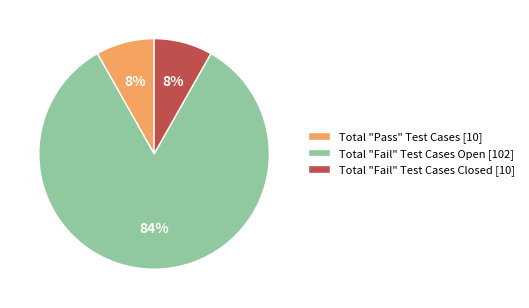

To the nearest percent, what is the combined percentage of Total "Pass" Test Cases [10] and Total "Fail" Test Cases Closed [10]?

16%